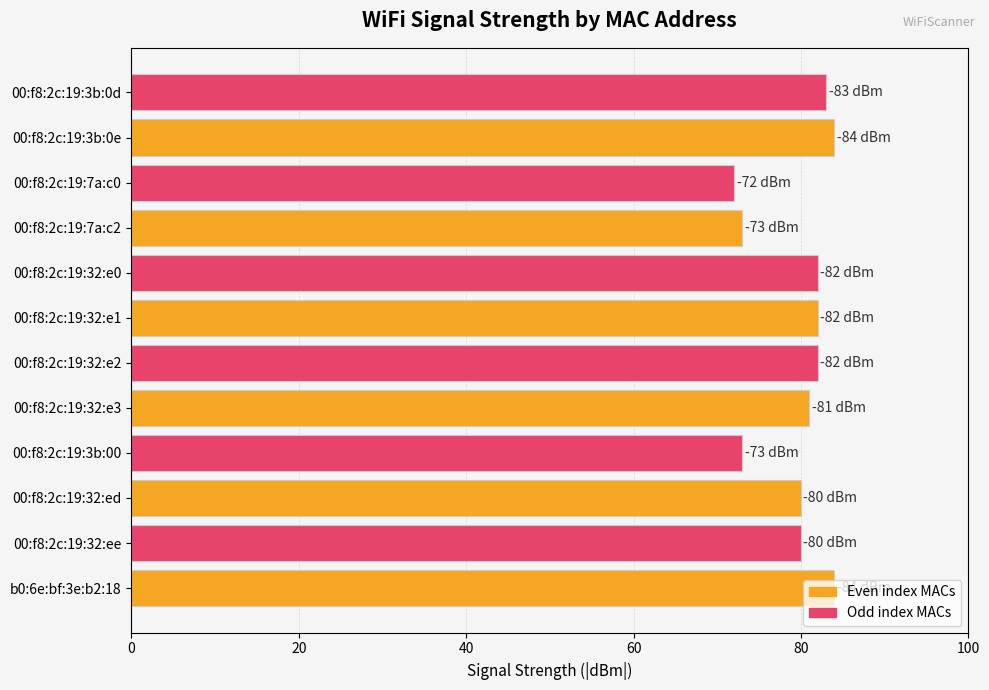

Read the value at 00:f8:2c:19:32:e2, to the nearest 5.

80